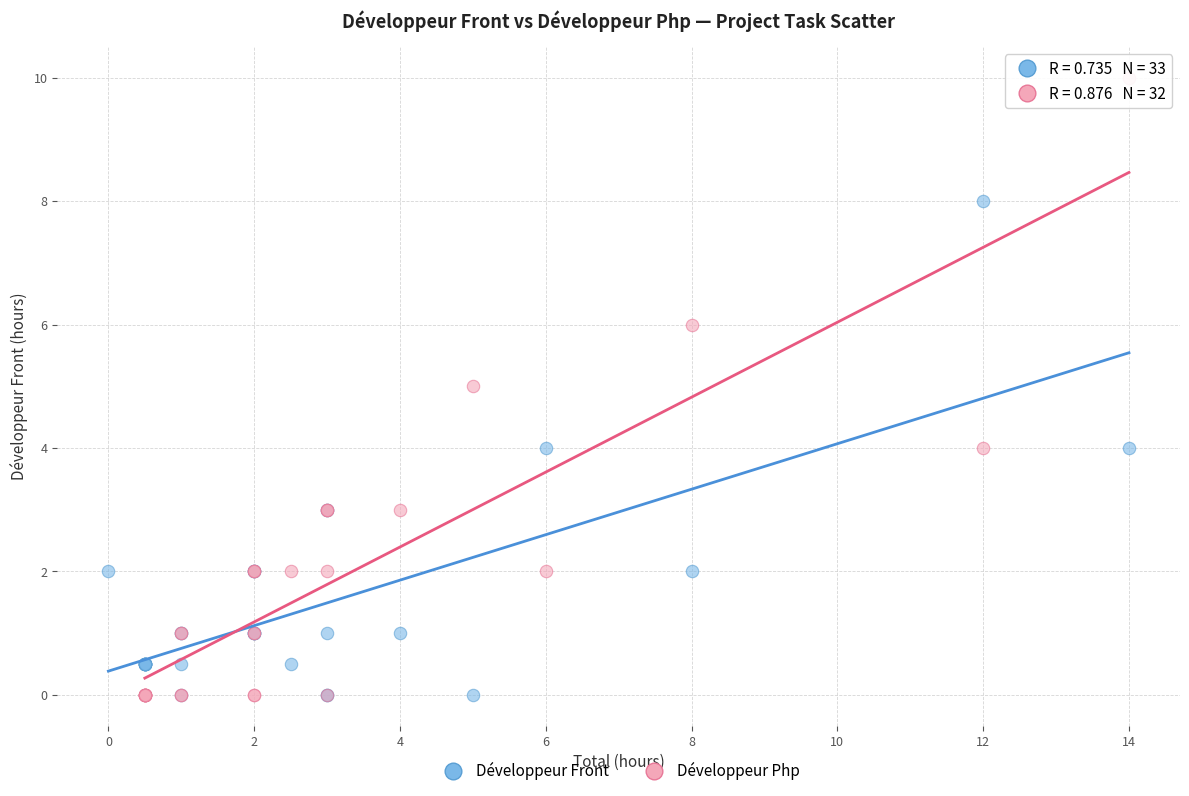

Which series contains the highest Y value?

Développeur Php